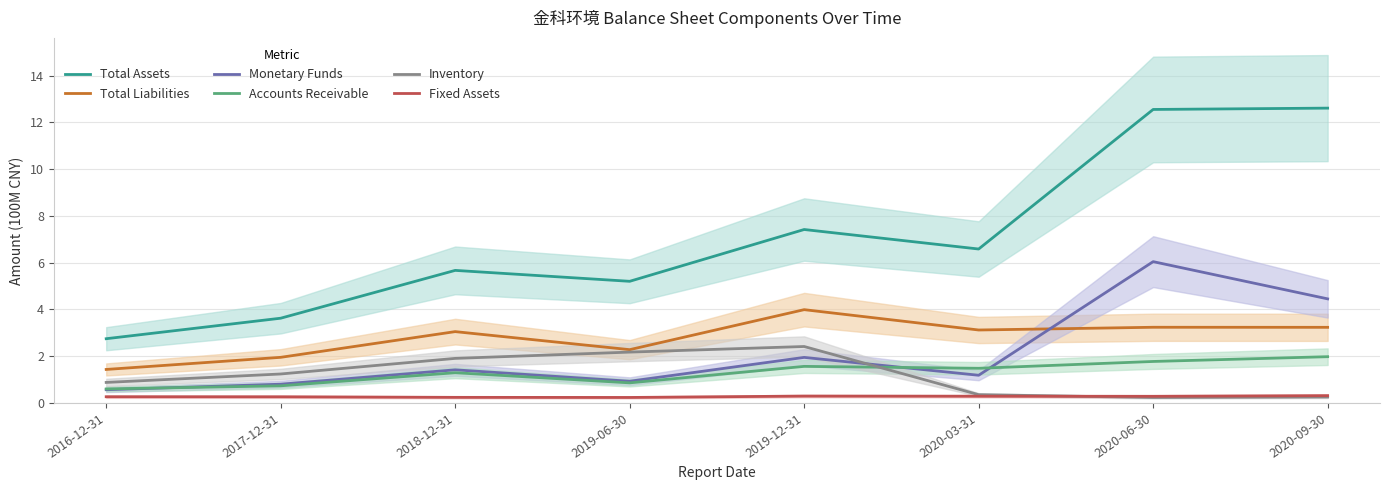

Rank the categories by Monetary Funds value from highest to lowest.

2020-06-30, 2020-09-30, 2019-12-31, 2018-12-31, 2020-03-31, 2019-06-30, 2017-12-31, 2016-12-31